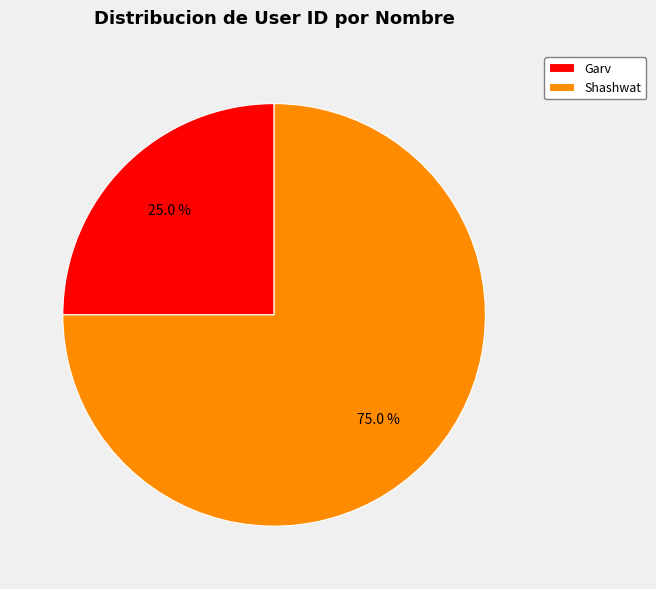

Is it true that Garv is 19% of the pie?

False